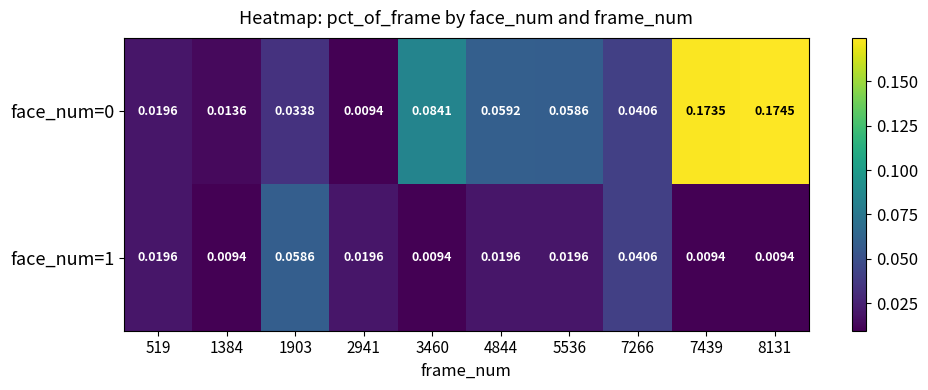

Is the value of face_num=1 at 4844 greater than the value of face_num=0 at 8131?

No